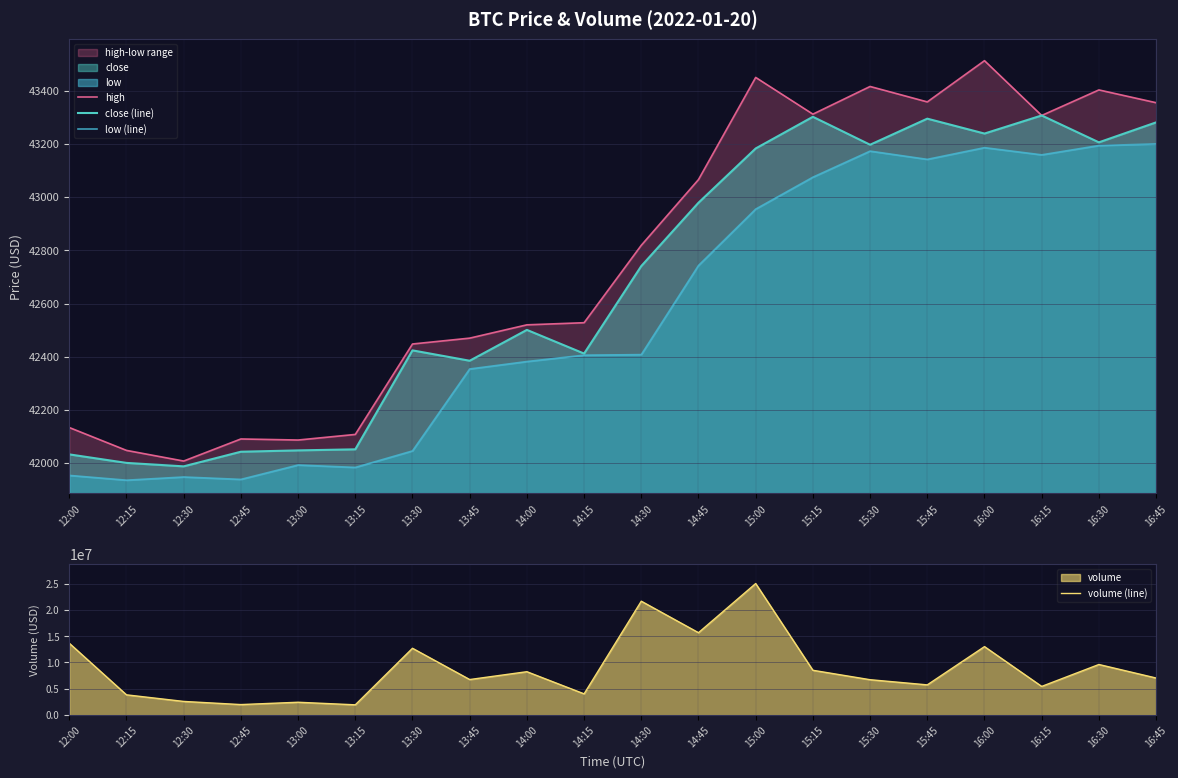

How many data points in high are above 42819?

9